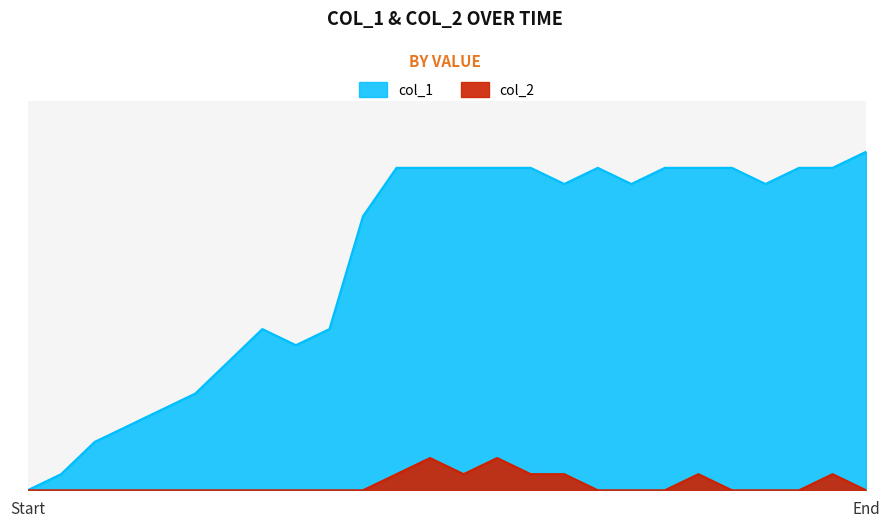

What is the spread (max minus min) of values at 9?

9